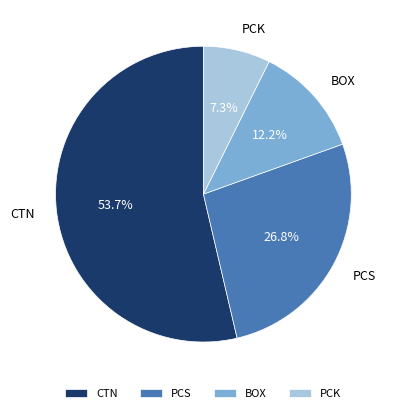

To the nearest percent, what is the combined percentage of PCS and BOX?

39%